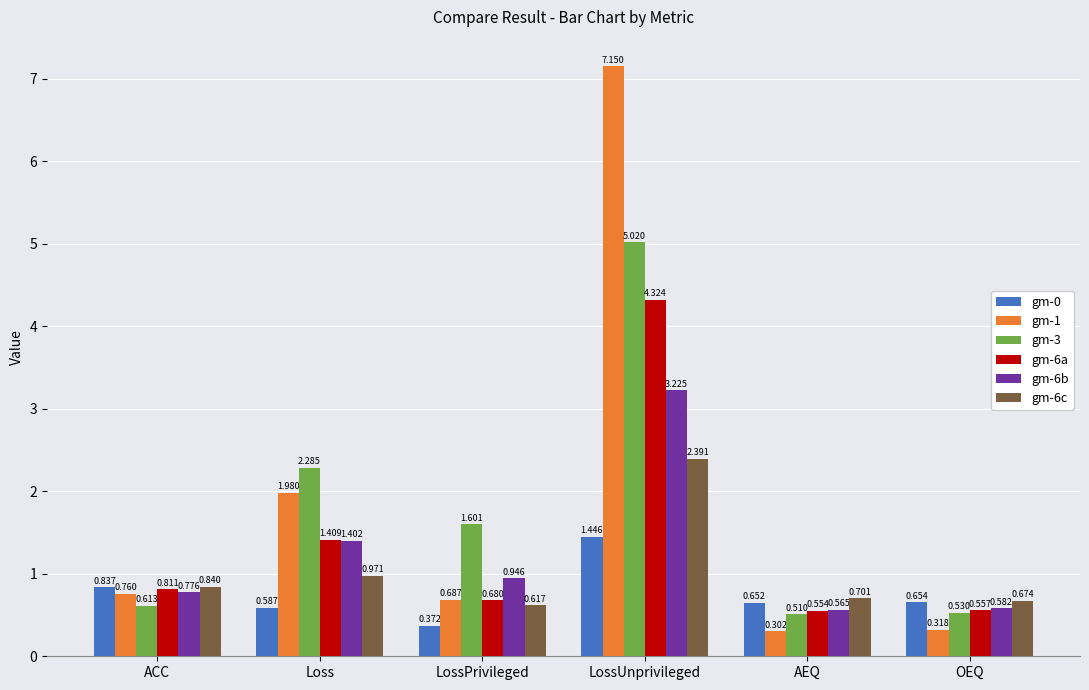

What are all the series names shown in the legend?

gm-0, gm-1, gm-3, gm-6a, gm-6b, gm-6c